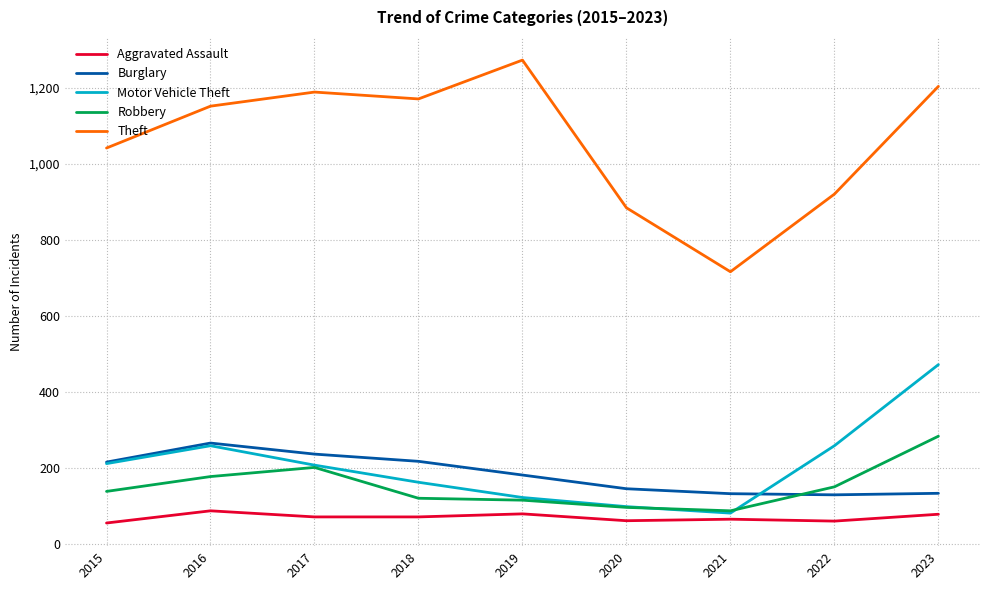

List the series in order of their peak value, highest first.

Theft, Motor Vehicle Theft, Robbery, Burglary, Aggravated Assault